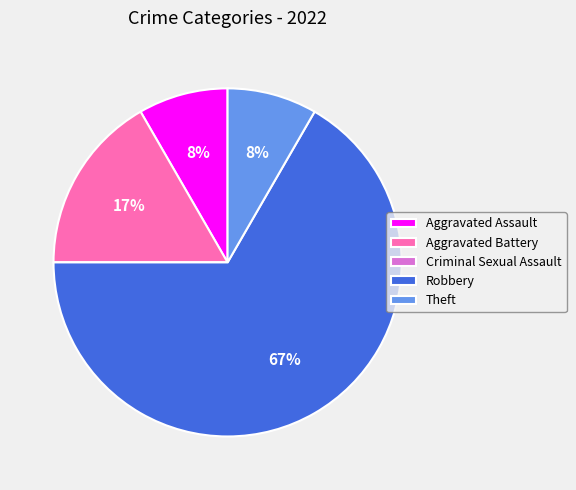

The Aggravated Assault slice represents 22% of the pie. True or false?

False